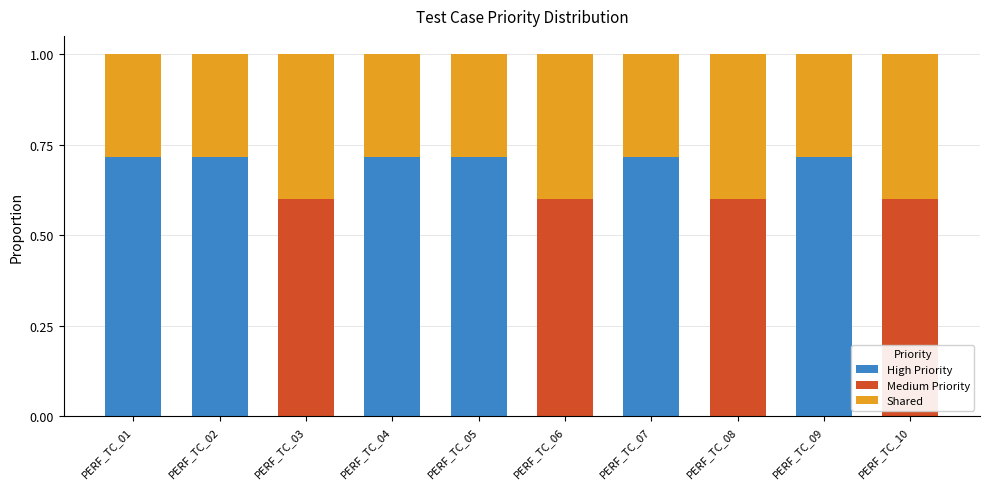

What is the total value across all series at PERF_TC_01?

1.0